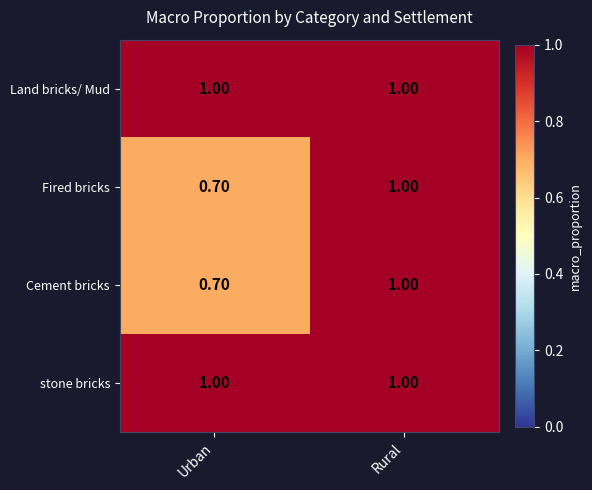

What is the difference between the highest and lowest values at Urban?

0.3